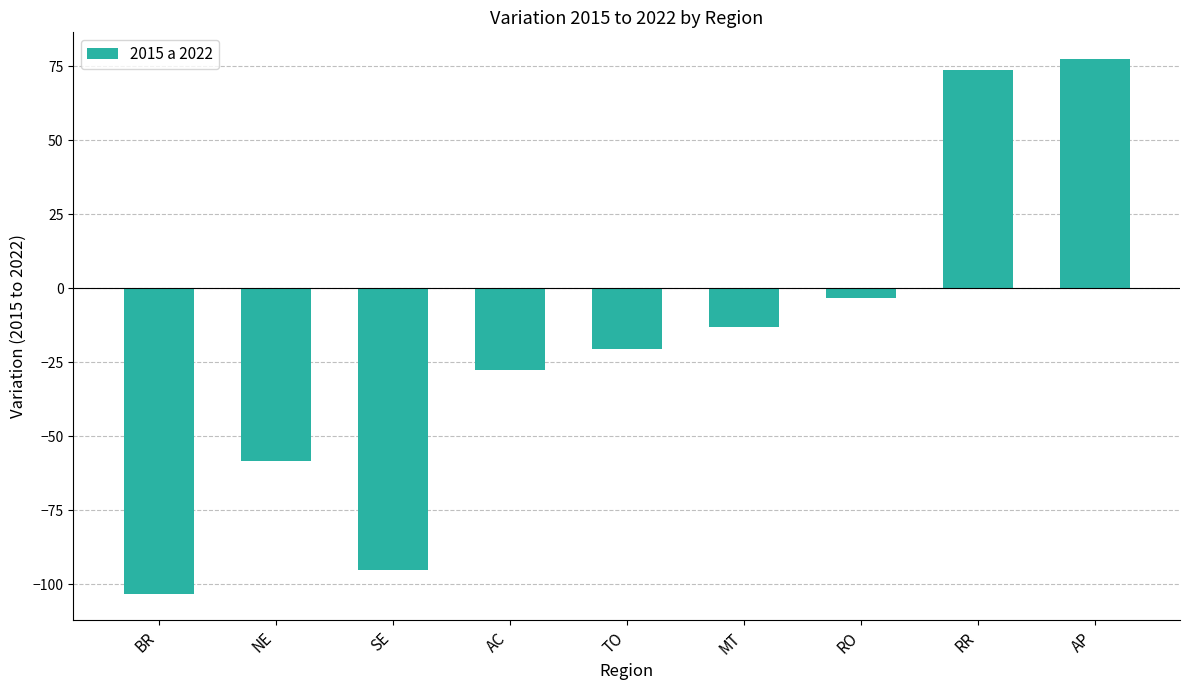

At which label is the value closest to -12?

MT